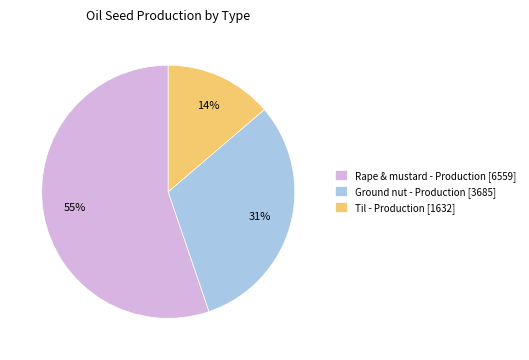

Do Ground nut - Production [3685] and Til - Production [1632] together represent more than half of the pie?

No